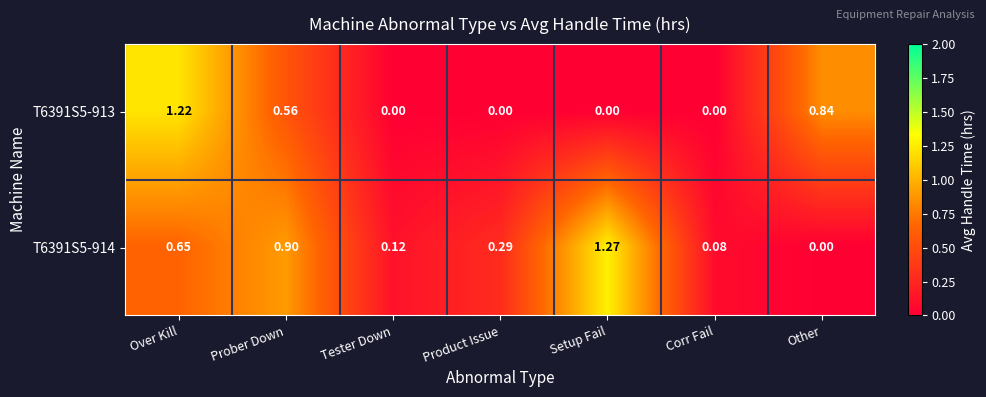

Which category has the lowest value in the T6391S5-914 series?

Other